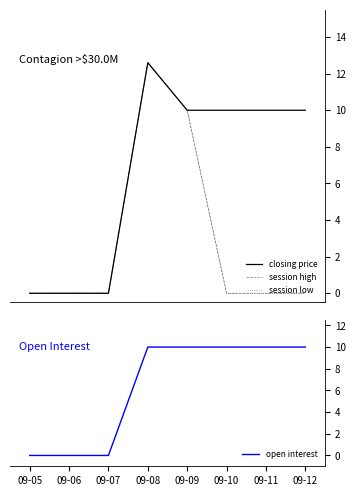

Between 09-06 and 09-09, which series saw the biggest shift?

closing price